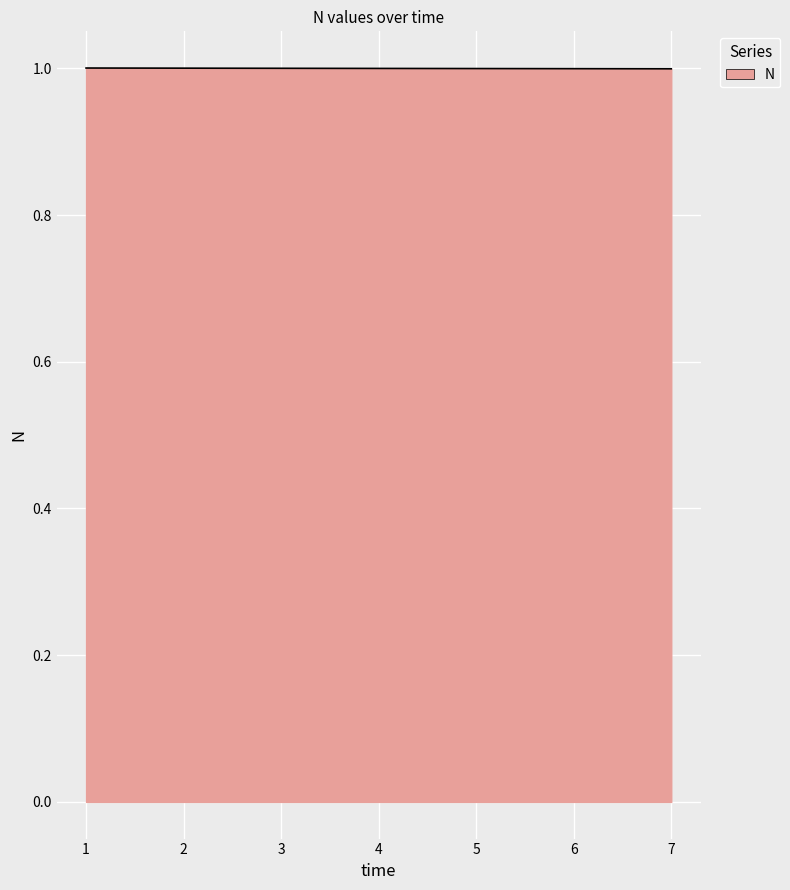

Reading left to right, transcribe all the data shown in this chart.

1.0	1.0	1.0	1.0	1.0	1.0	1.0